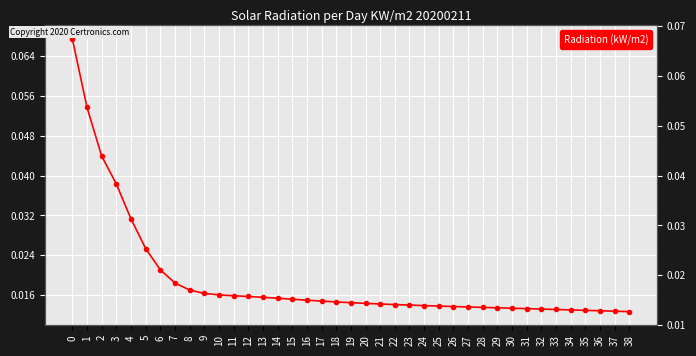

True or false: there are more than 0 points higher than both neighbors.

False